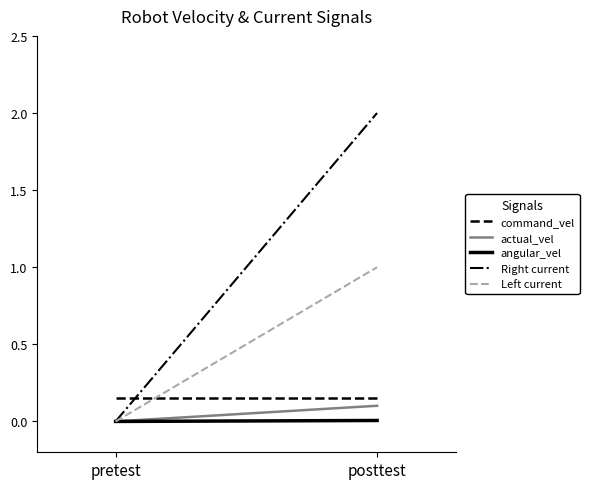

How many values in the angular_vel series exceed 0?

1